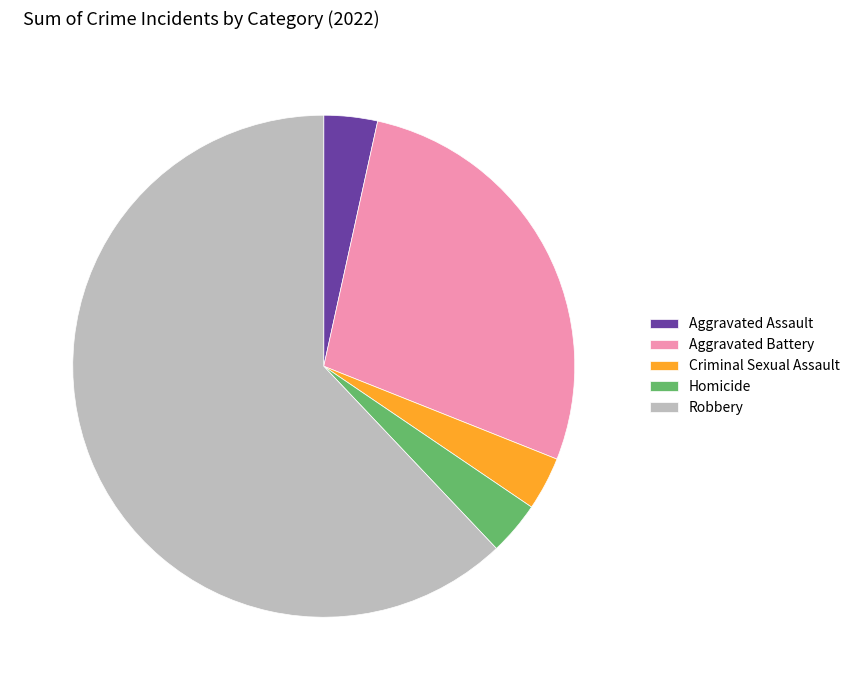

What is the largest slice in the pie chart?

Robbery